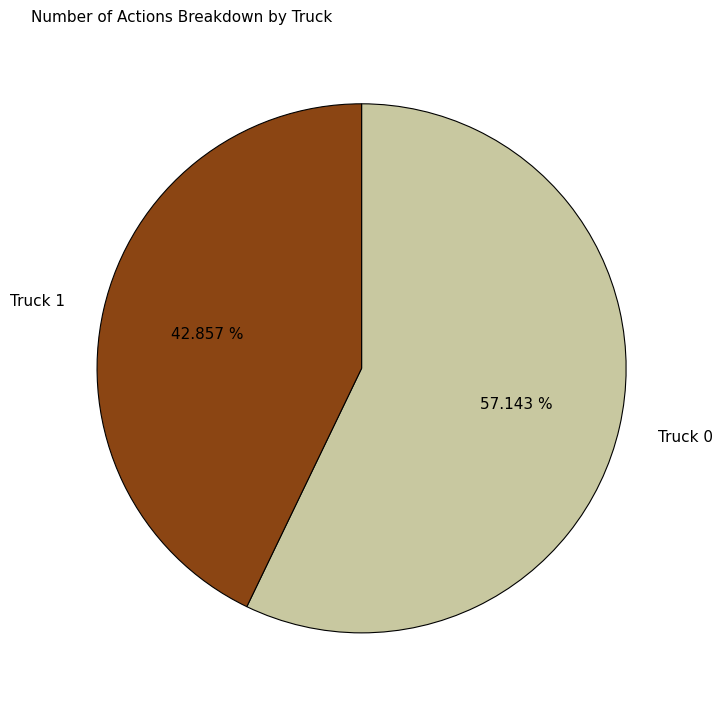

To the nearest percent, what is the average slice percentage?

50%